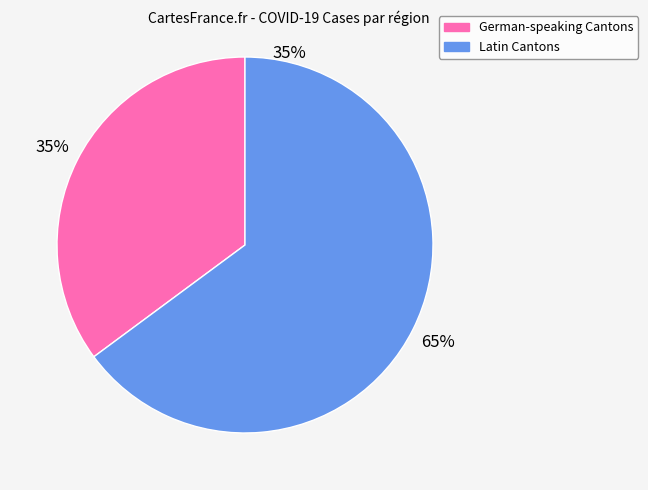

To the nearest percent, what is the difference between the largest and smallest slice percentages?

30%